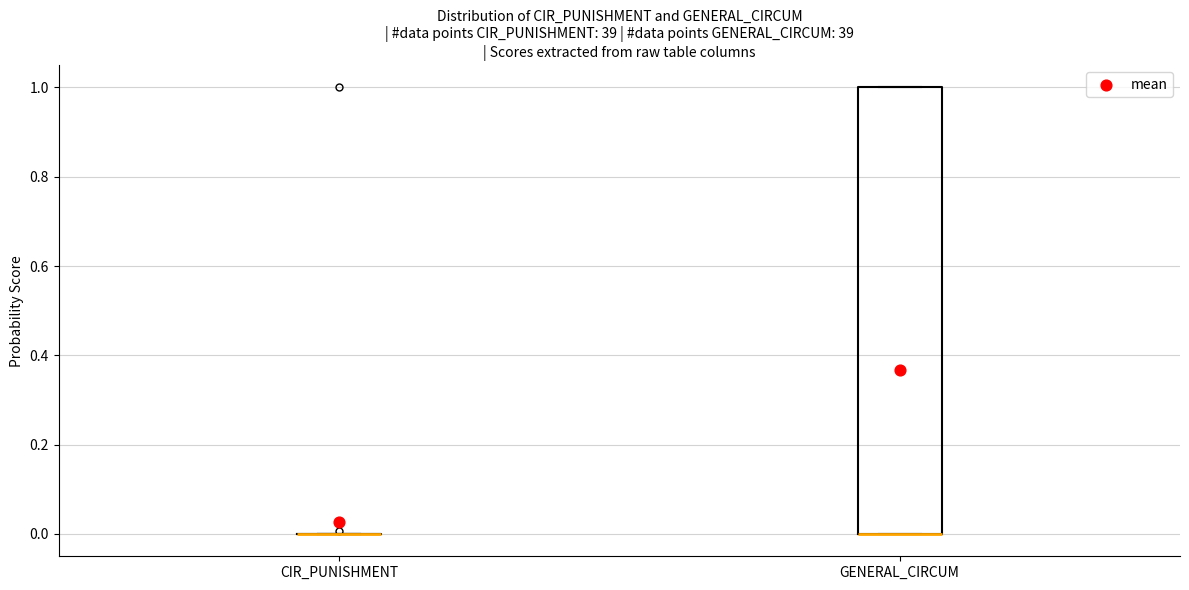

Where is the lower edge of the box for GENERAL_CIRCUM on the y-axis? The values are not printed on the chart, so give them approximately, as read against the axis.

0